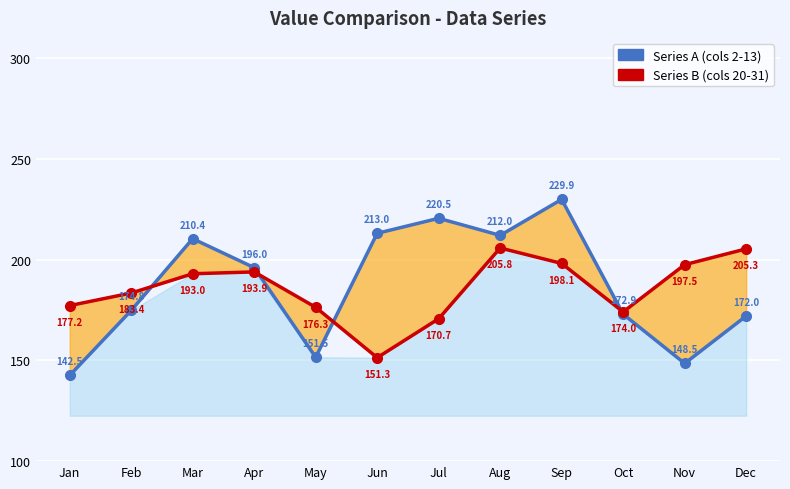

At how many categories does at least one series exceed 192?

8